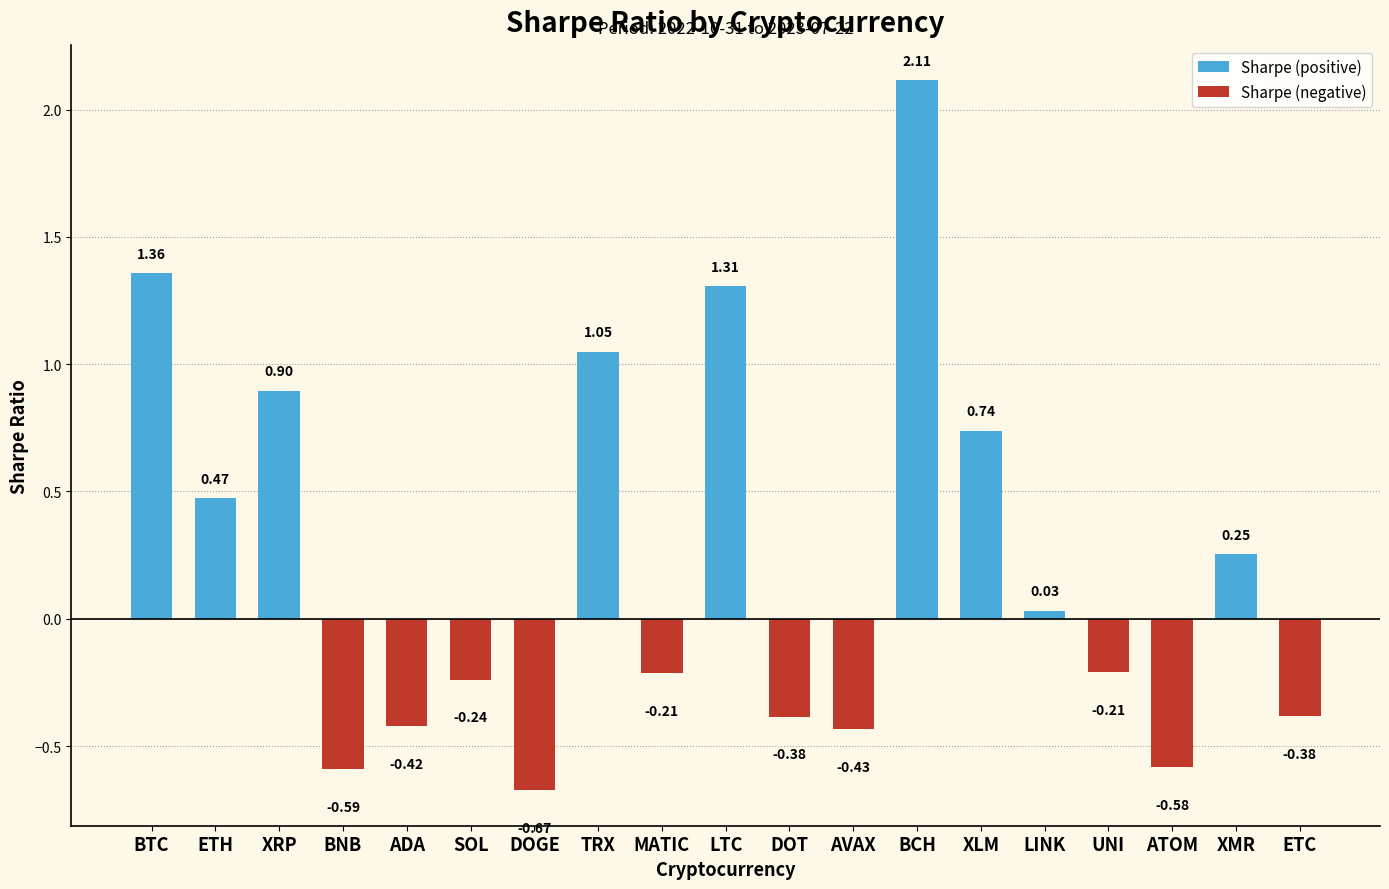

At which label does Sharpe (negative) reach its minimum?

DOGE